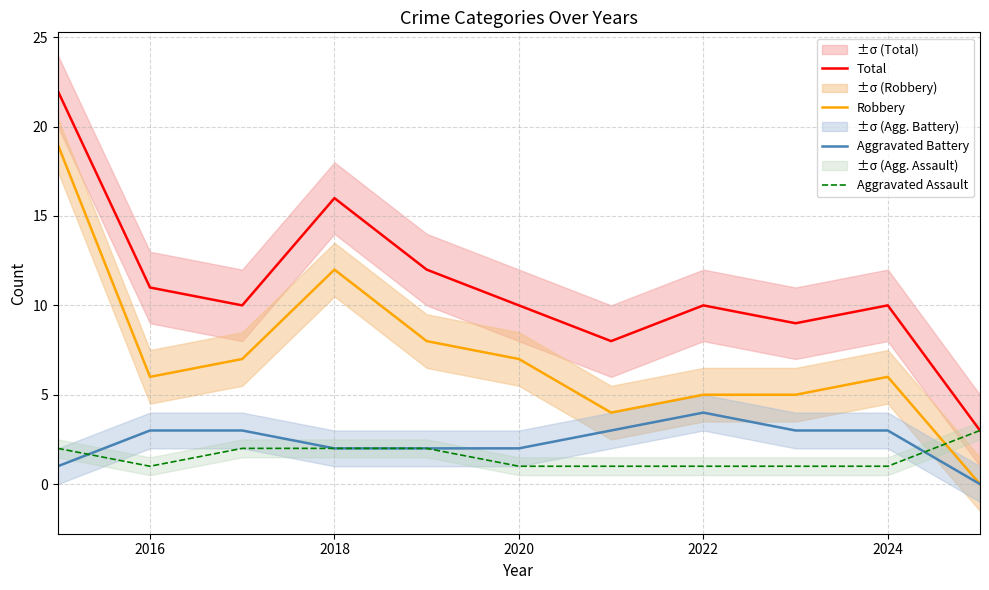

What is the average value of the Robbery series?

7